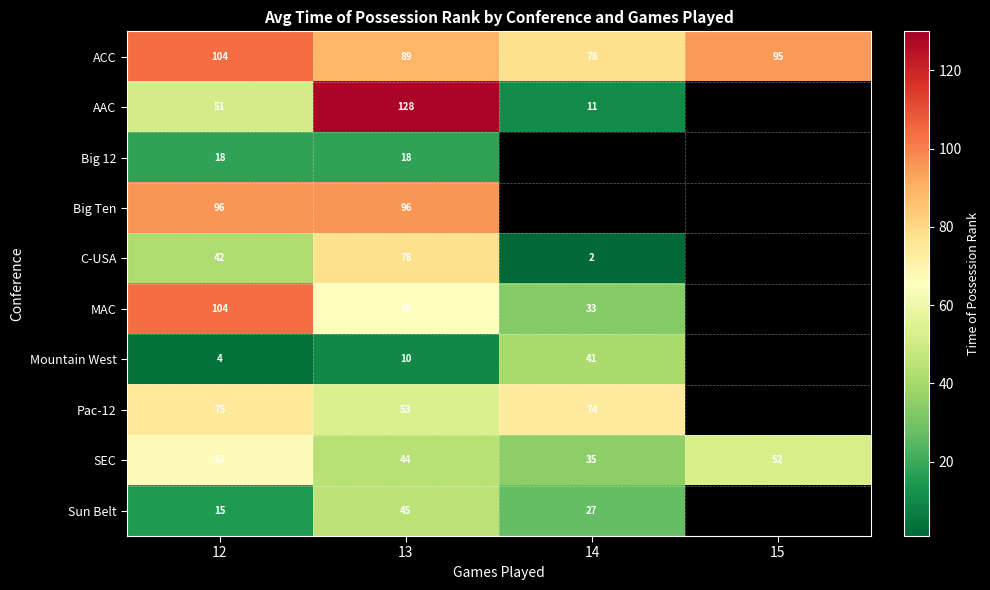

What is the difference between the highest and lowest values at 13?

118